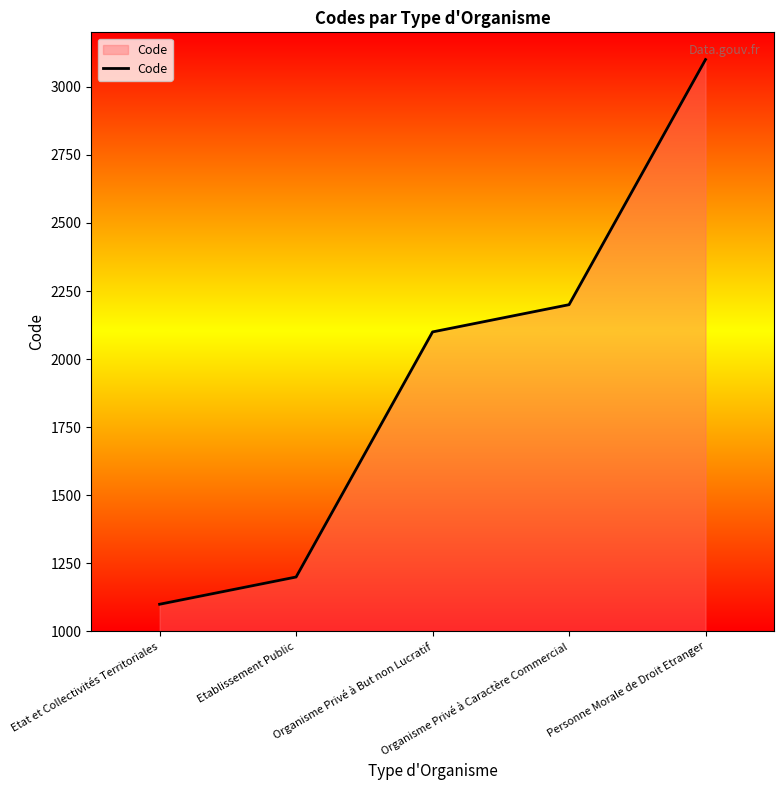

What is the average value?

1940